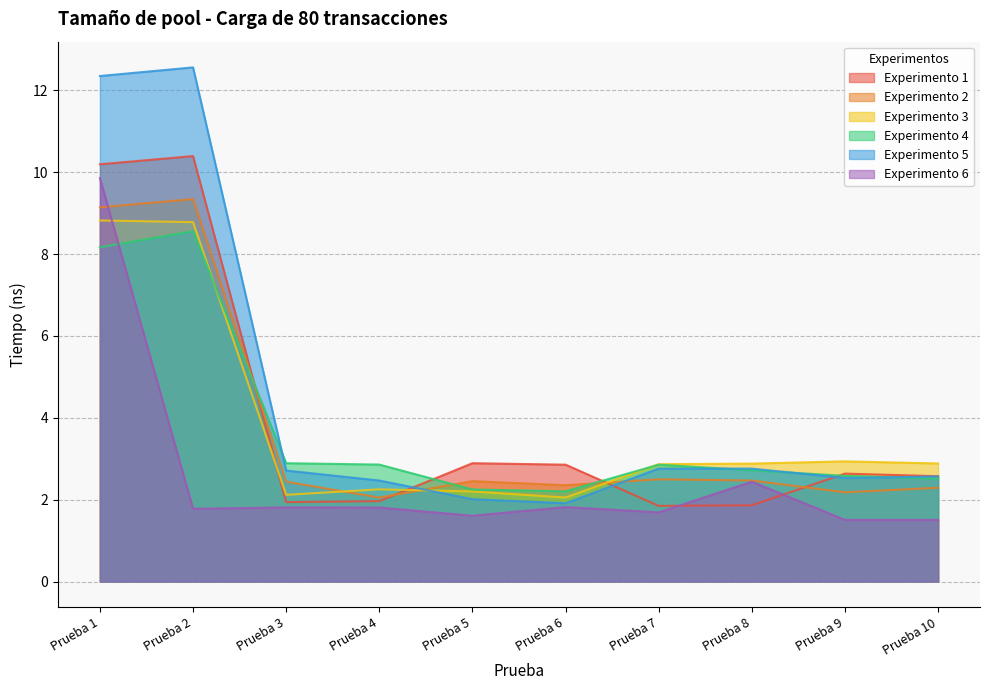

What are all the series names shown in the legend?

Experimento 1, Experimento 2, Experimento 3, Experimento 4, Experimento 5, Experimento 6